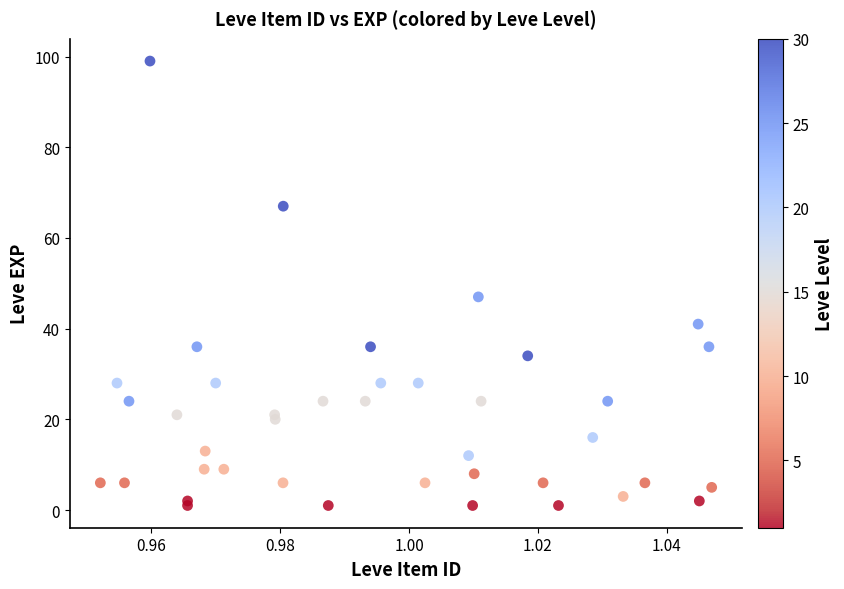

What Y value in the scatter plot is closest to 50?

47